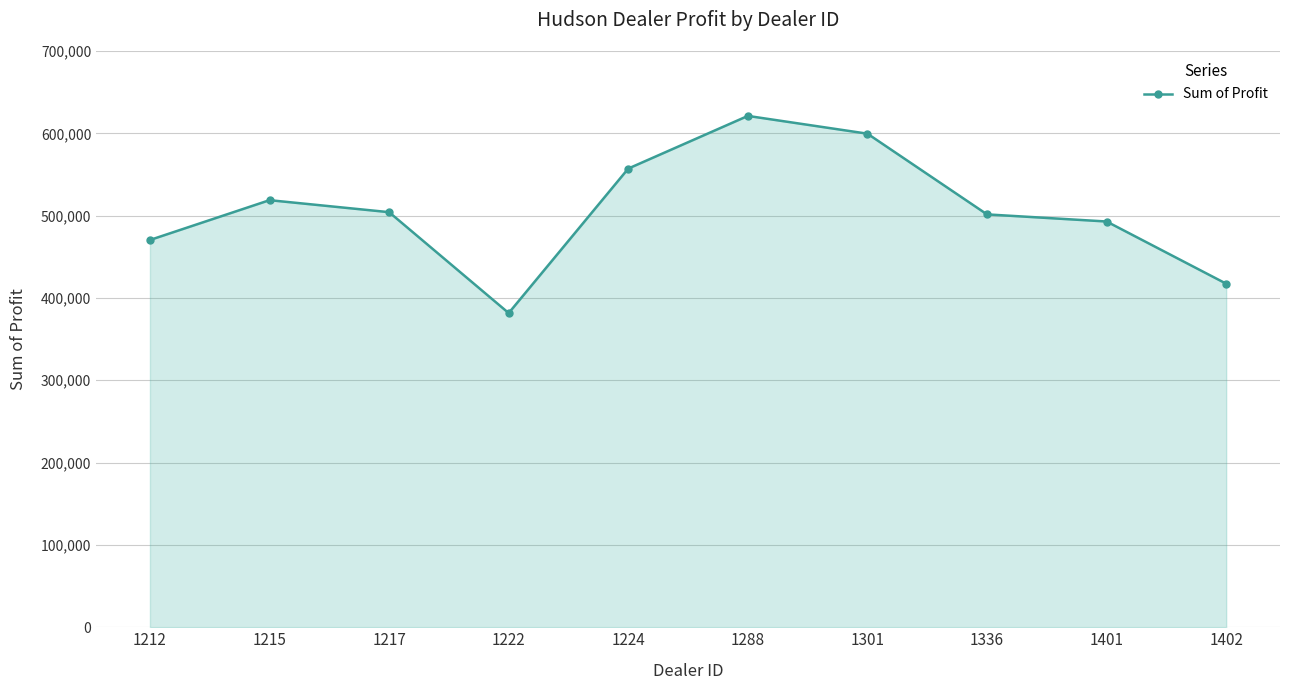

At which category does the data reach its first local valley?

1222